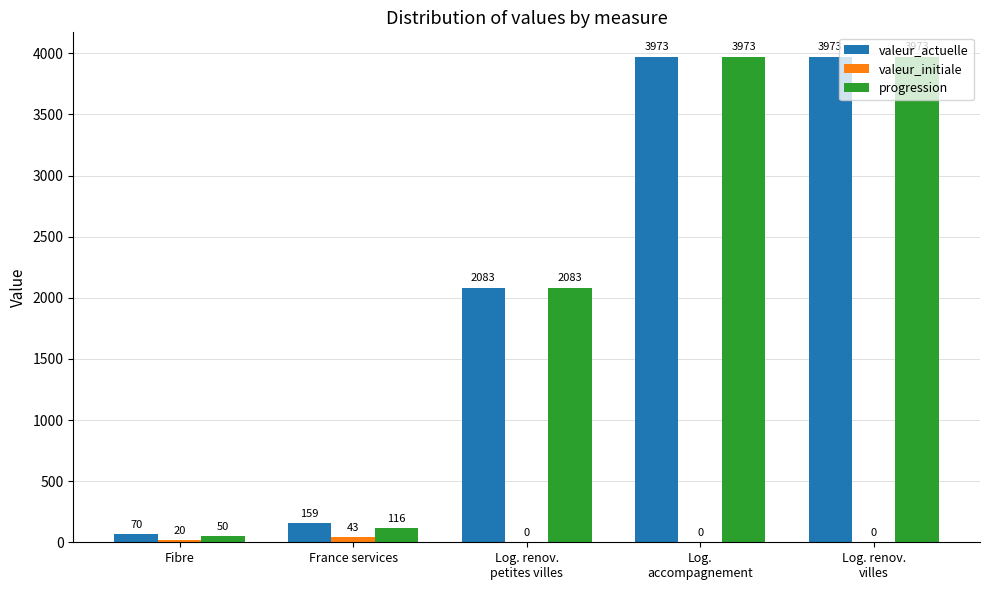

Is the value of progression at Fibre greater than the value of valeur_actuelle at France services?

No